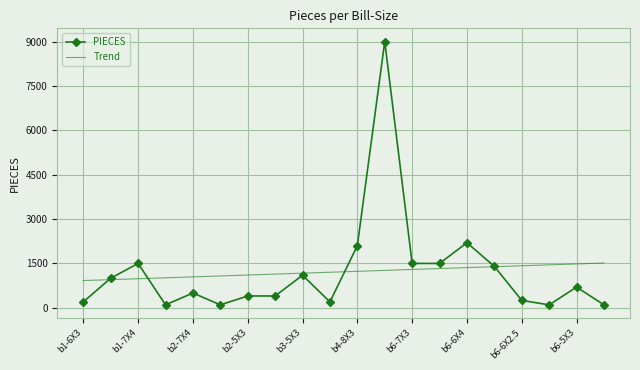

List the series in order of their peak value, lowest first.

Trend, PIECES